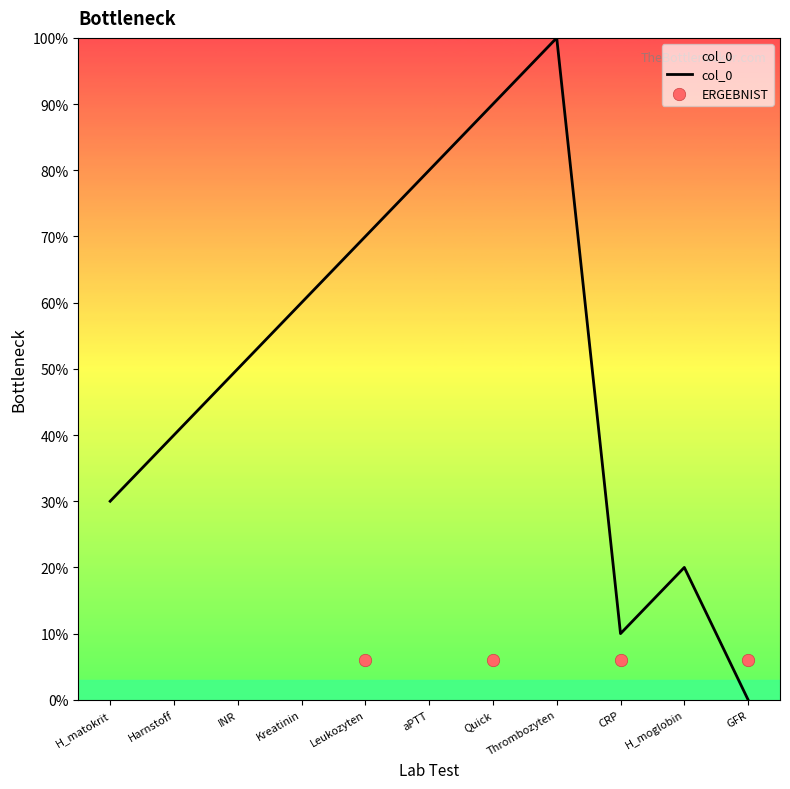

Approximately how many times larger is the value at Thrombozyten compared to Quick?

1.1